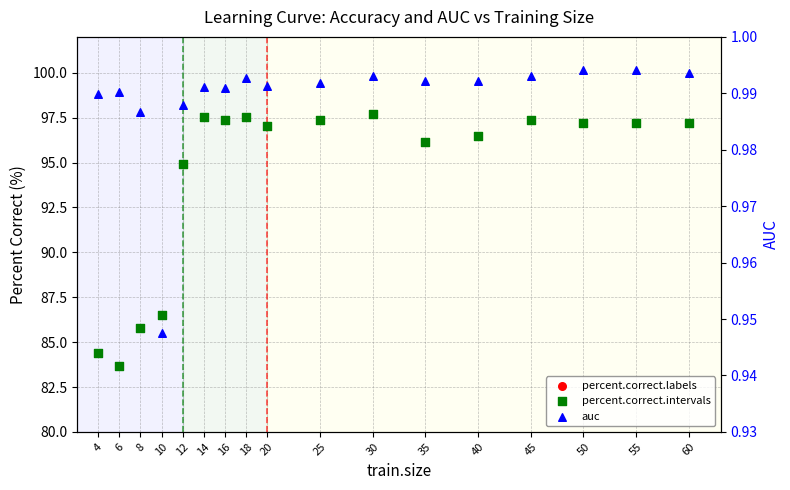

What are all the series names shown in the legend?

percent.correct.labels, percent.correct.intervals, auc